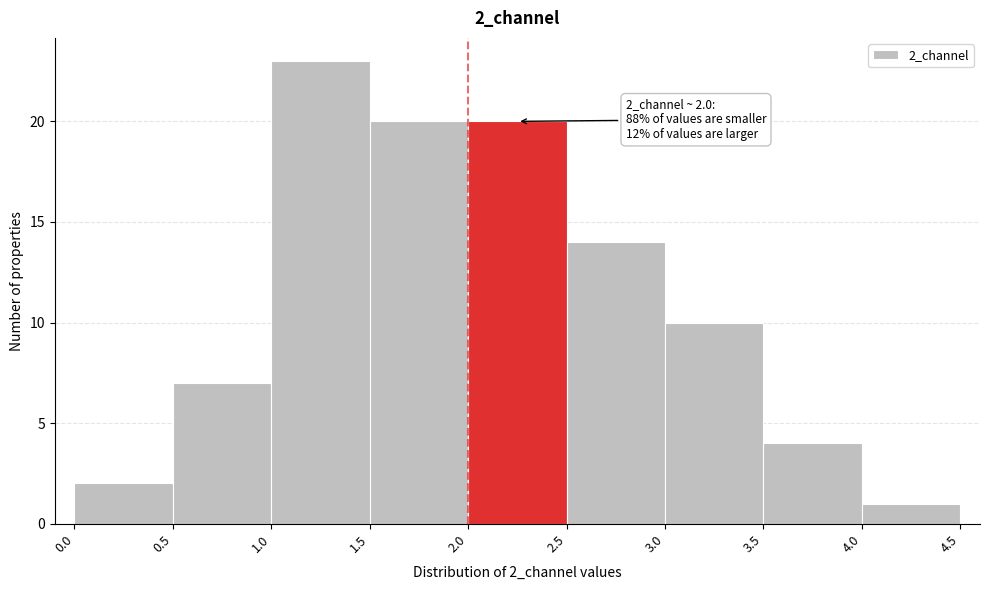

Which range on the x-axis has the tallest bar?

1.0 to 1.5